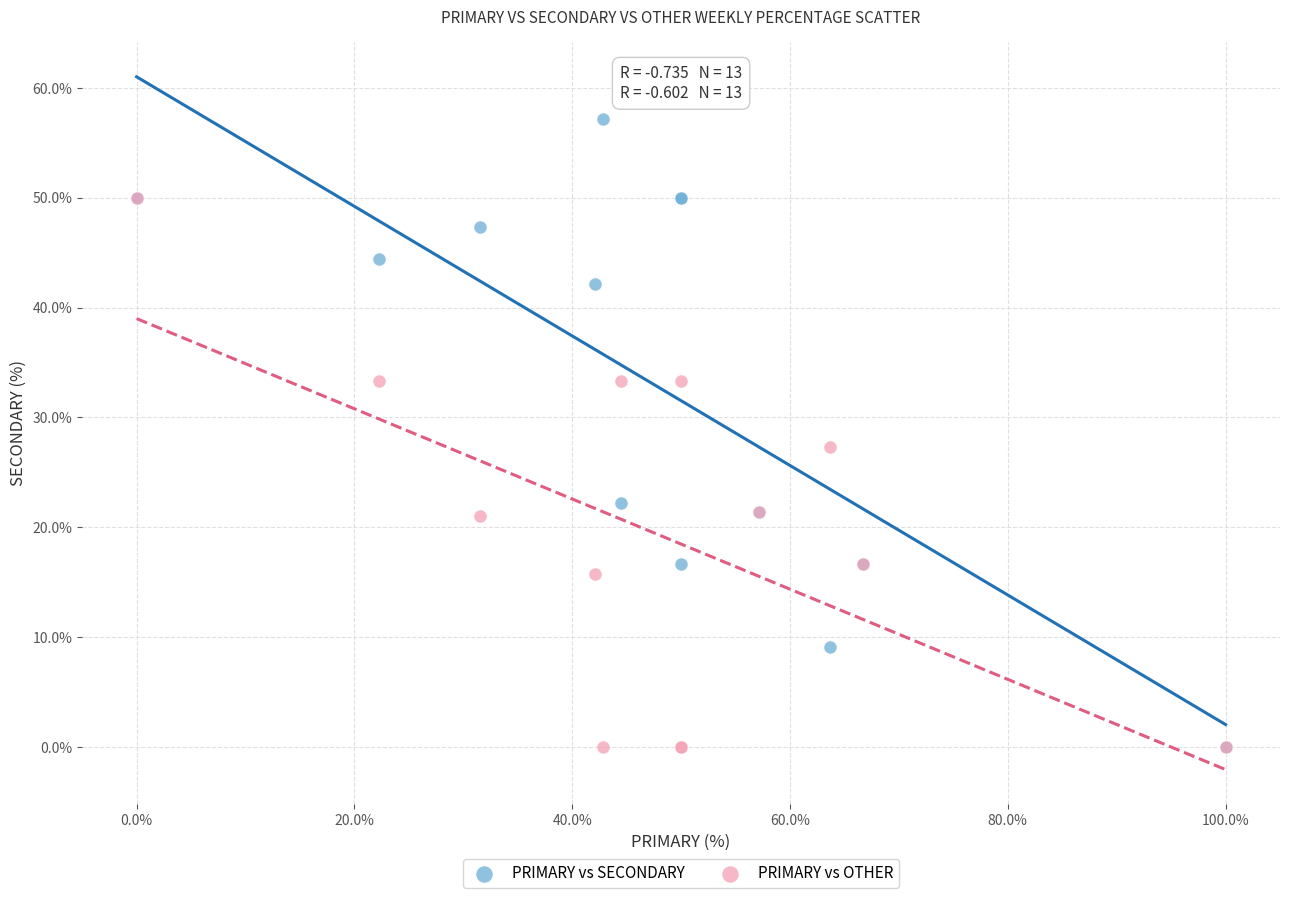

In the PRIMARY vs SECONDARY series, what Y value is closest to 28?

22.2